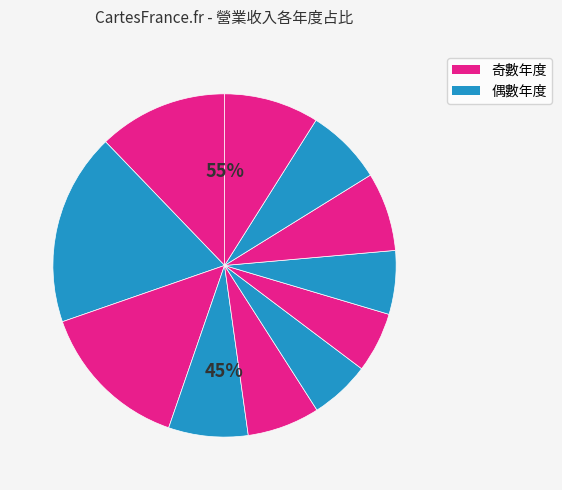

Does any single category account for the majority?

No